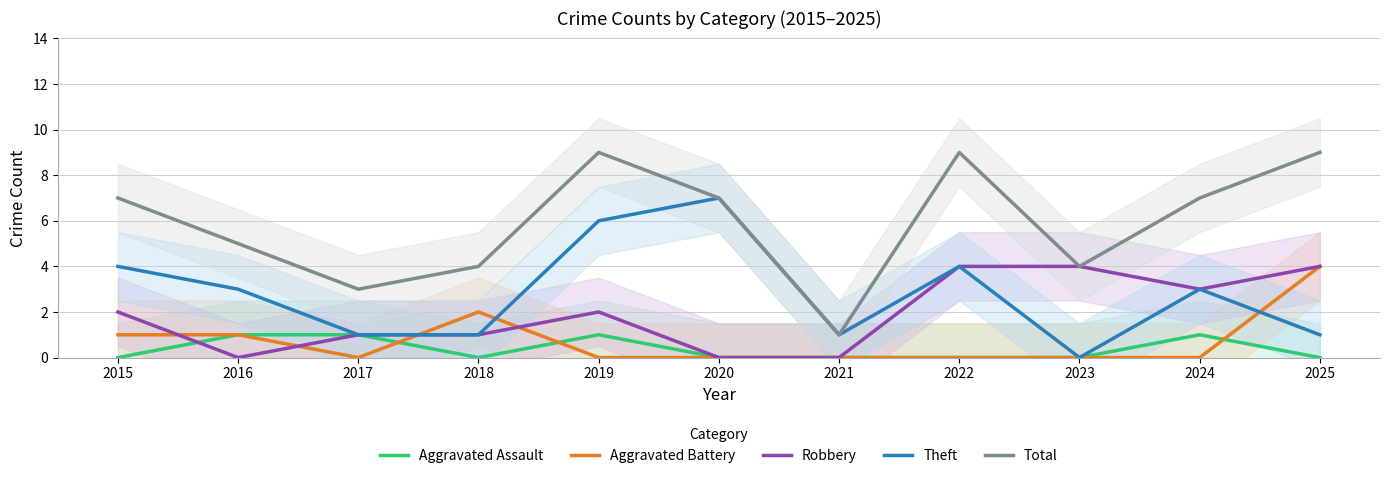

True or false: Aggravated Assault and Total intersect in this chart.

False